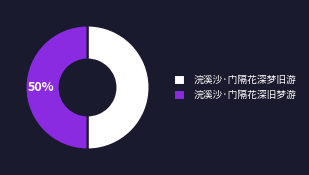

True or false: 浣溪沙·门隔花深梦旧游 accounts for 55% of the total.

False